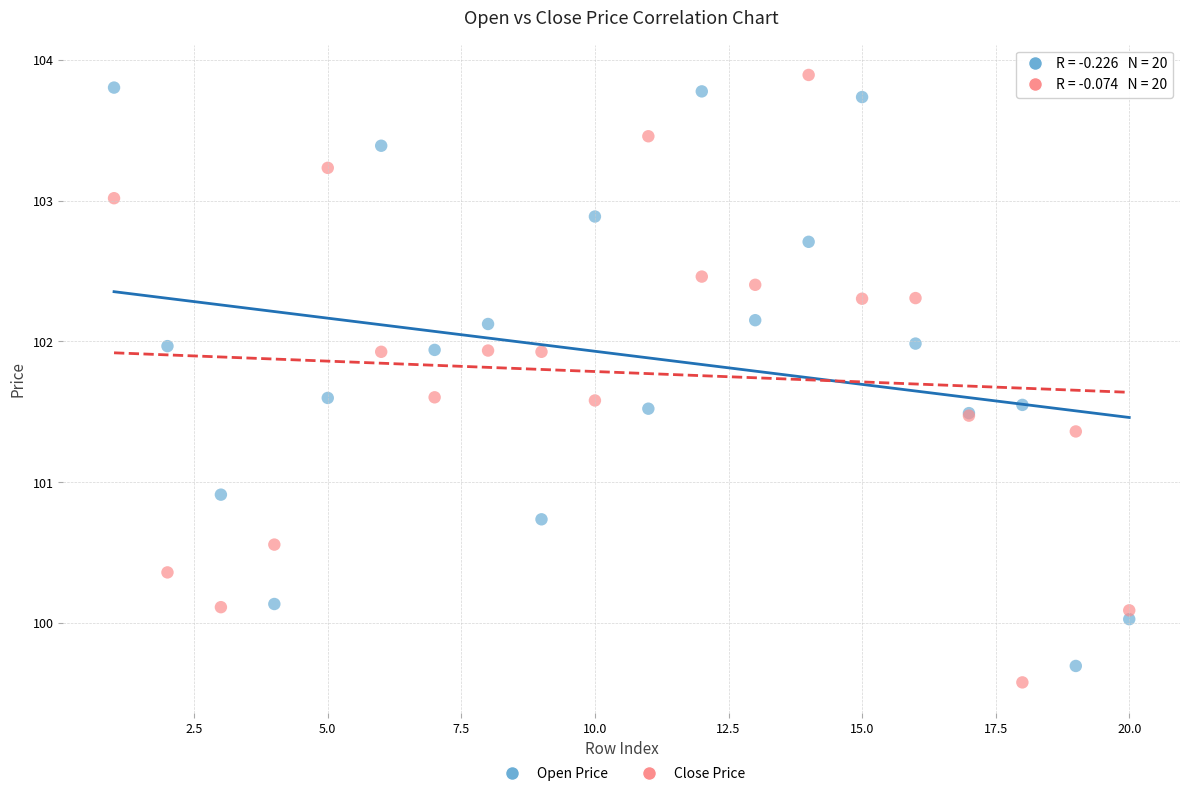

Which series reaches the minimum Y coordinate?

Close Price